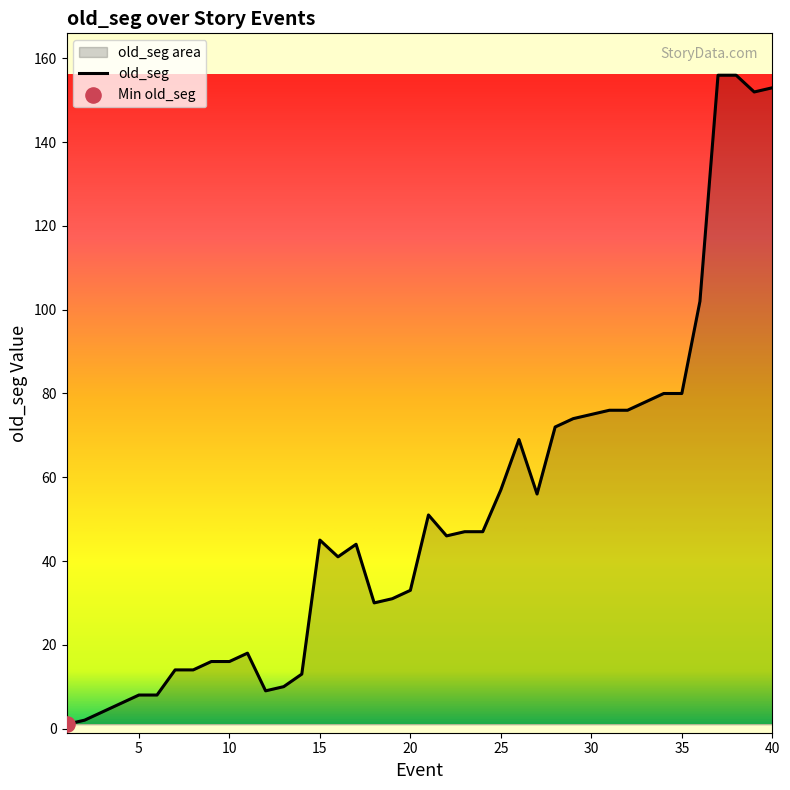

Which has a higher value, 30 or 5?

30